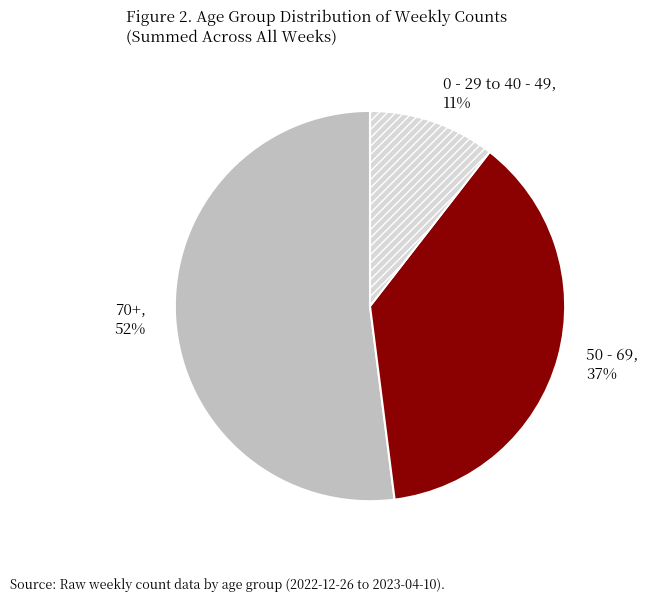

To the nearest percent, what is the average slice percentage?

33%